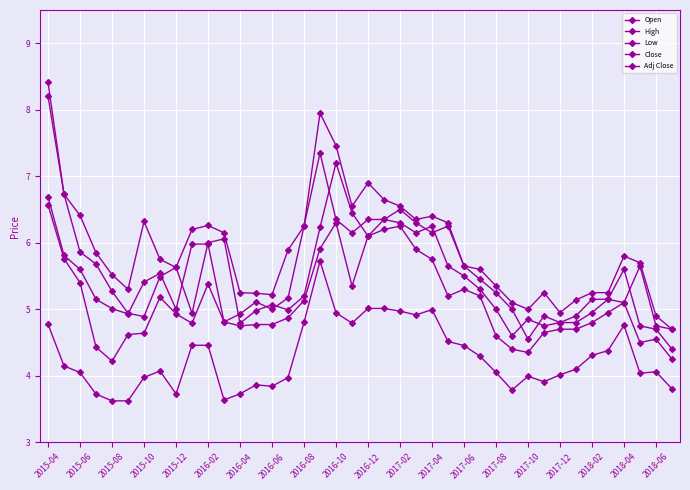

Which series has the largest range (max minus min)?

High